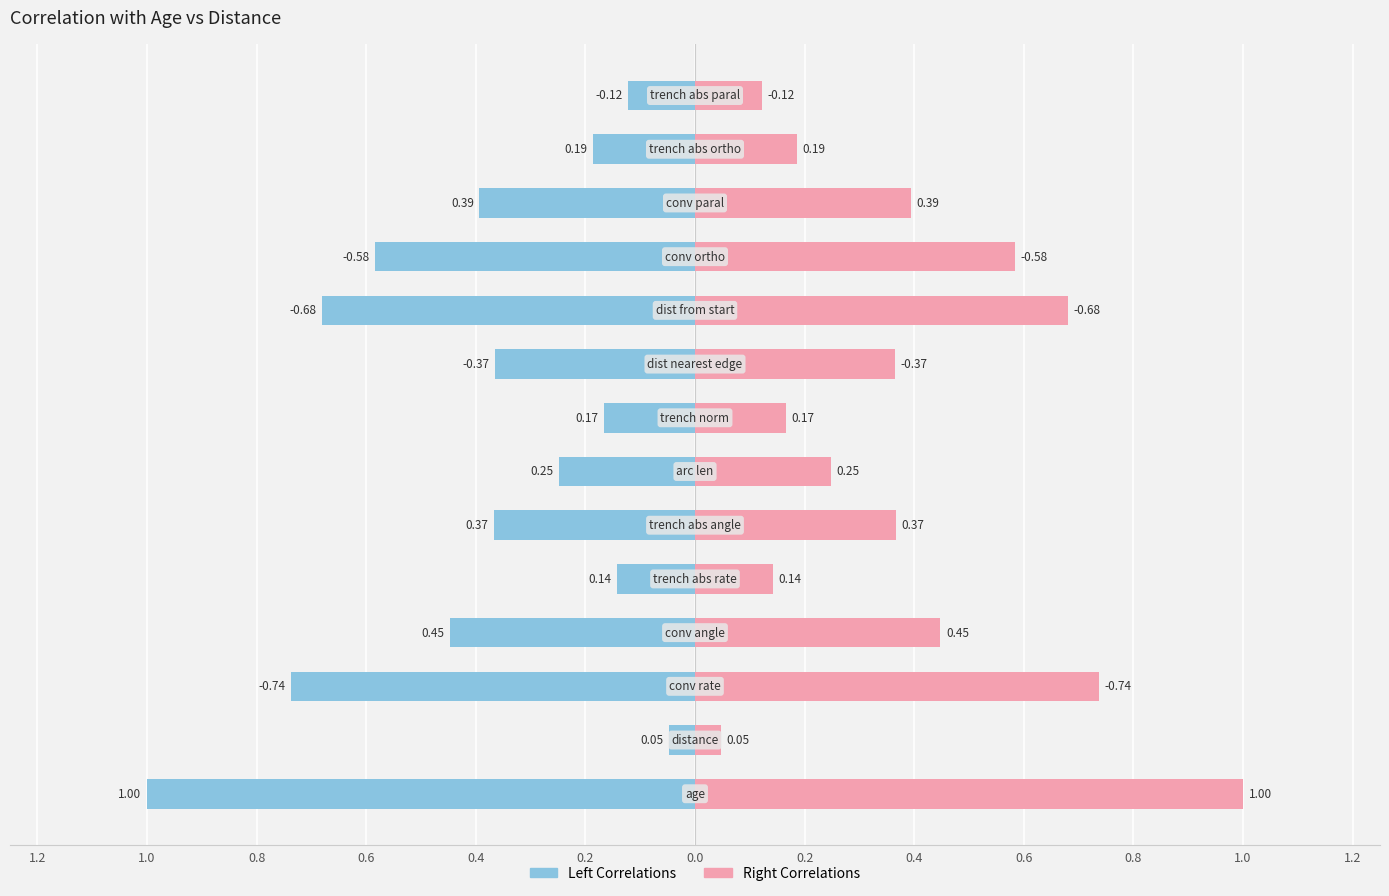

At how many categories does at least one series exceed 0?

14